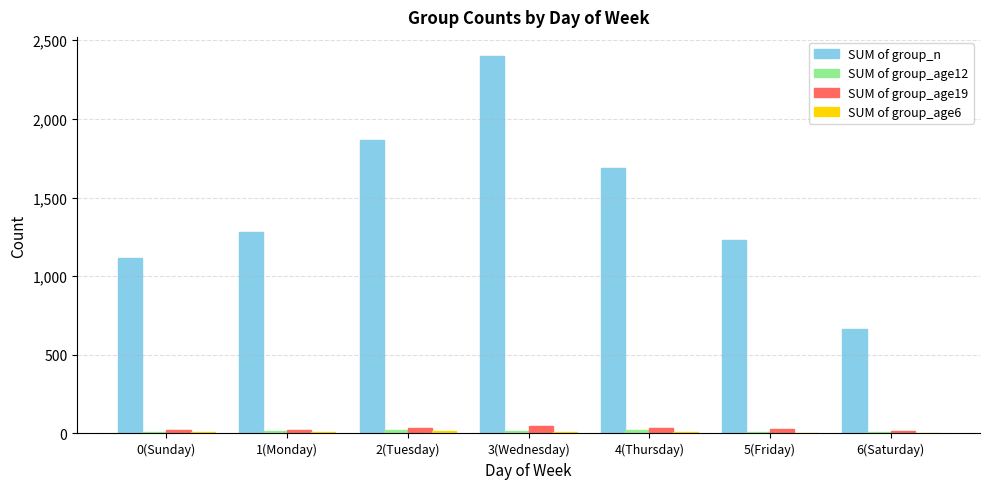

At which category is the sum across all series the highest?

3(Wednesday)